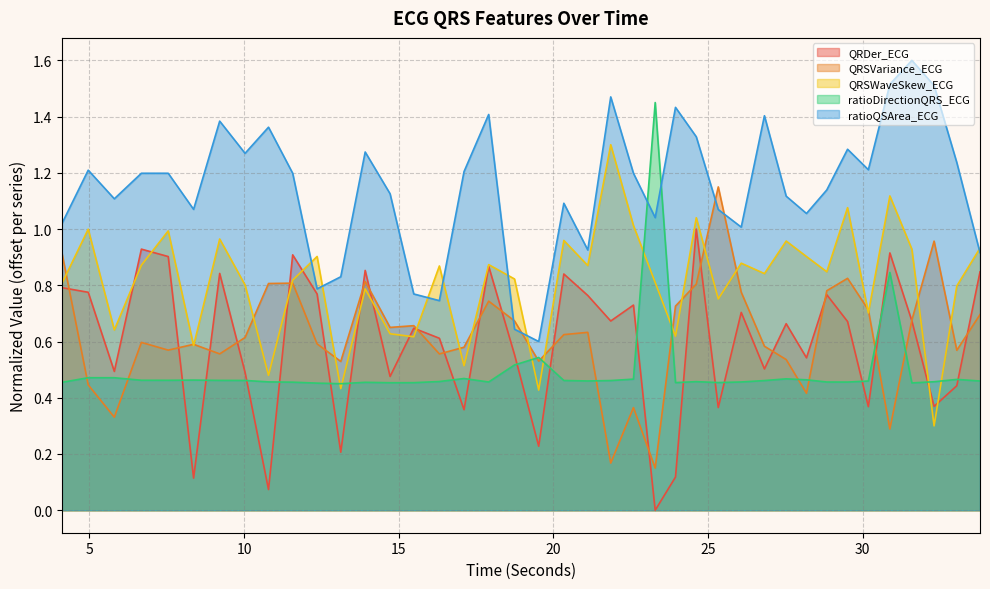

Does the chart display data point markers on the line(s)?

No